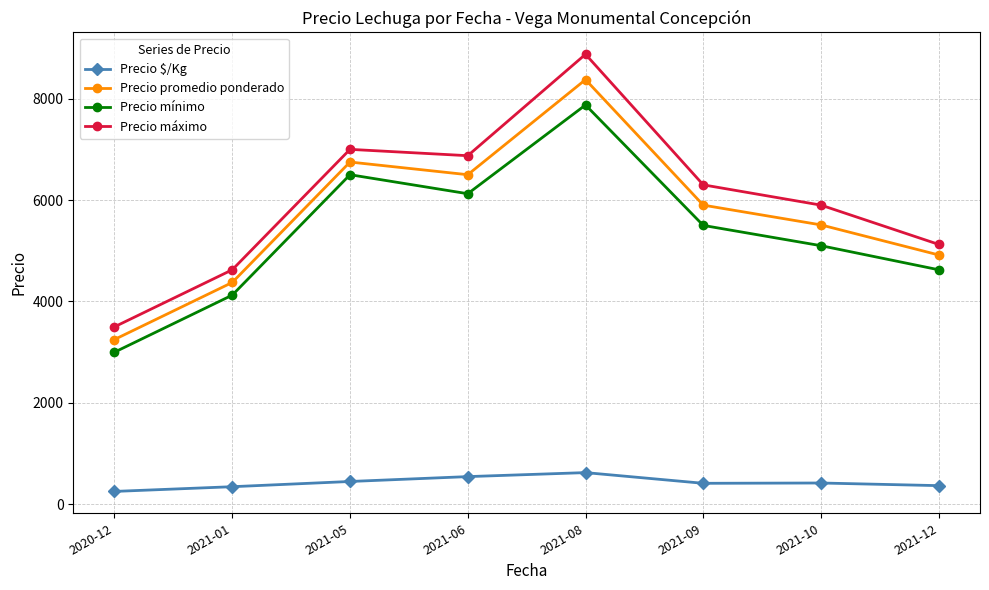

In Precio mínimo, how many points are lower than both neighbors (excluding endpoints)?

1